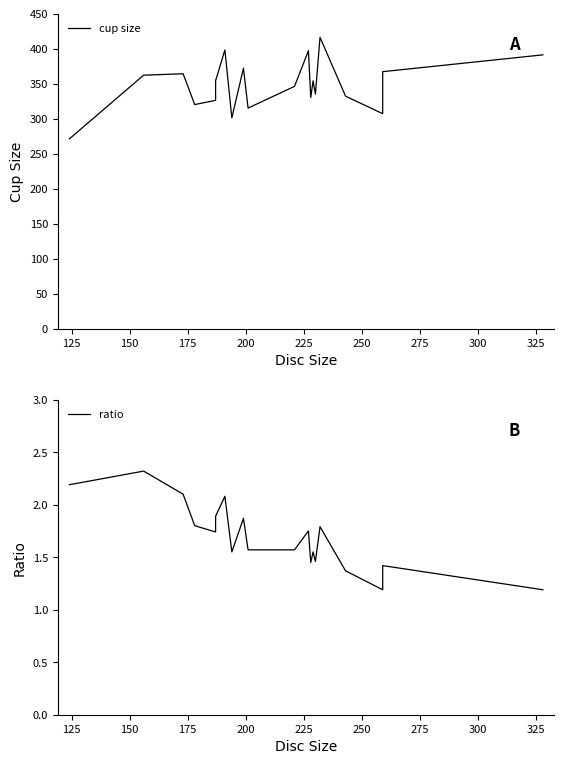

At how many categories does at least one series exceed 167?

20